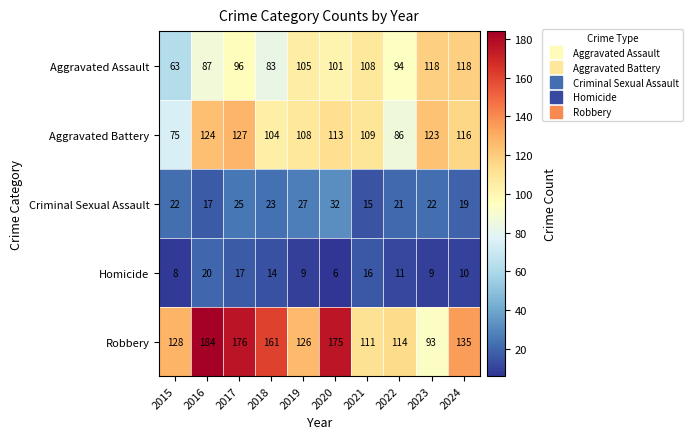

At which category is the sum across all series the highest?

2017